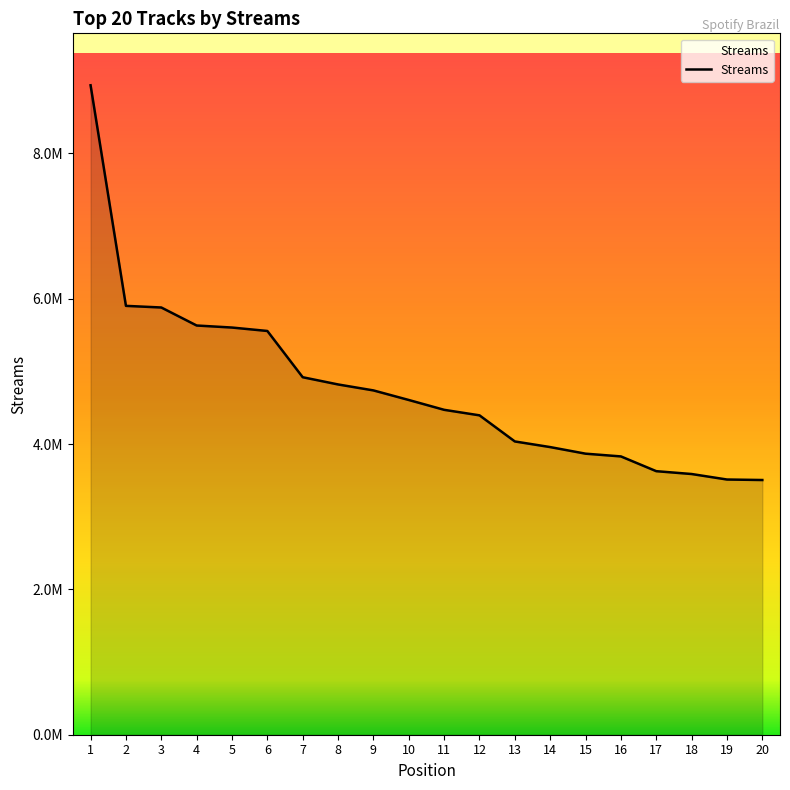

Is this an area chart (filled region under the line)?

Yes